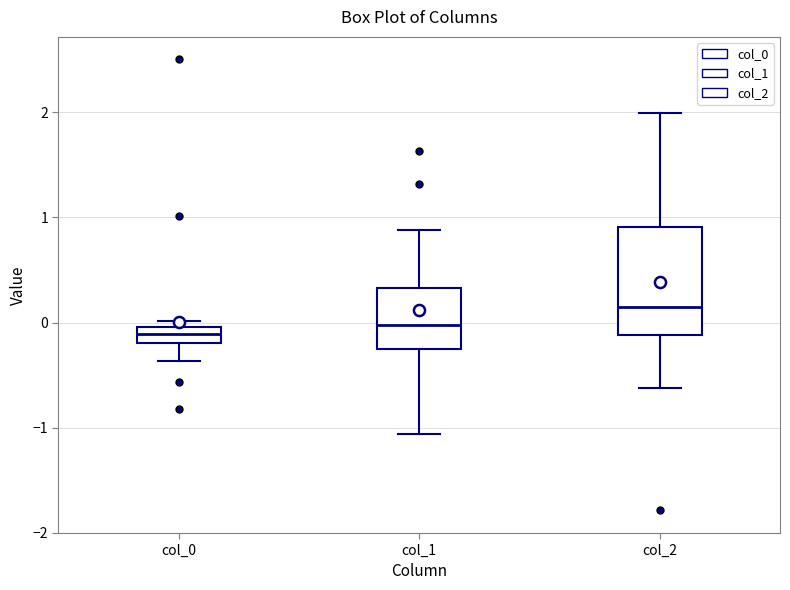

Where does the upper whisker of the box for col_2 end on the y-axis? The values are not printed on the chart, so give them approximately, as read against the axis.

2.0